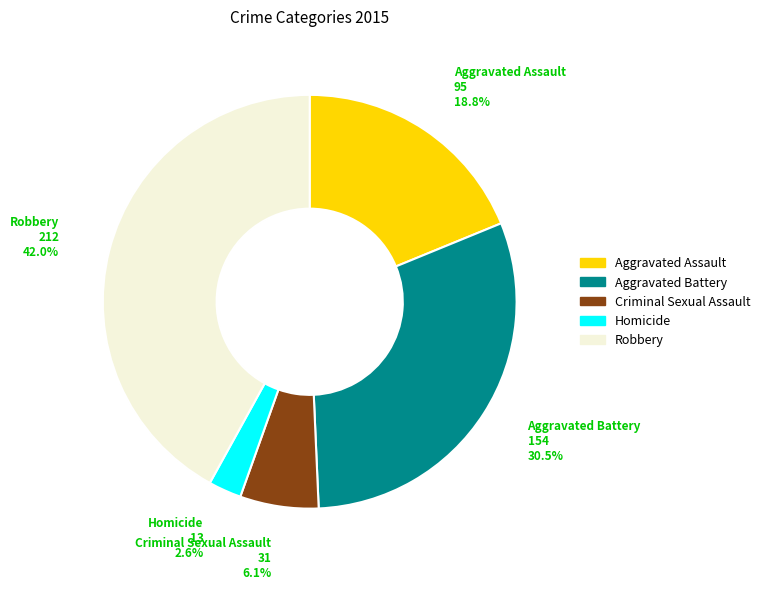

Which slice is the largest?

Robbery